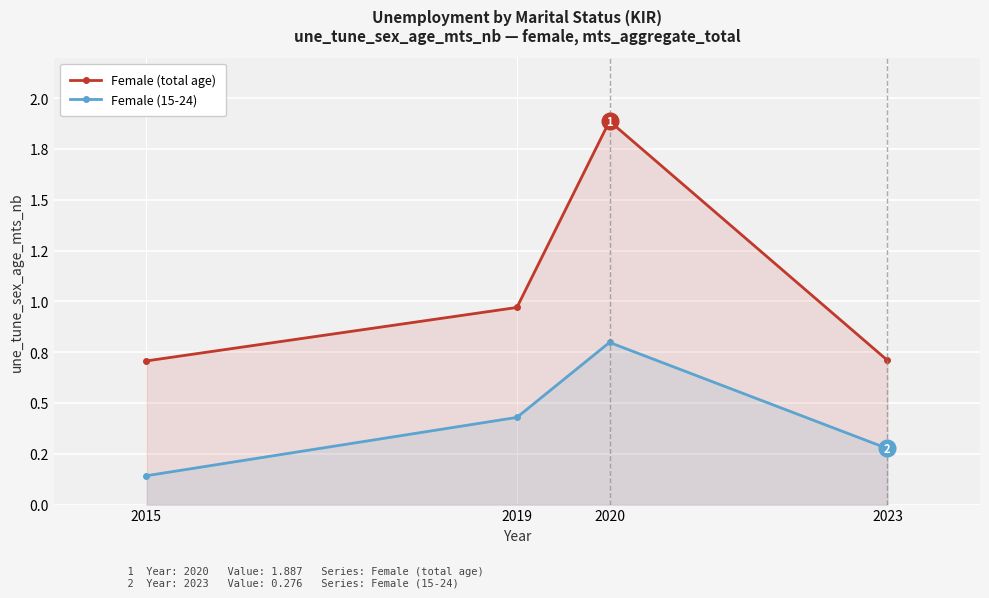

True or false: Female (total age) has a value of 0.7 at 2015.

True